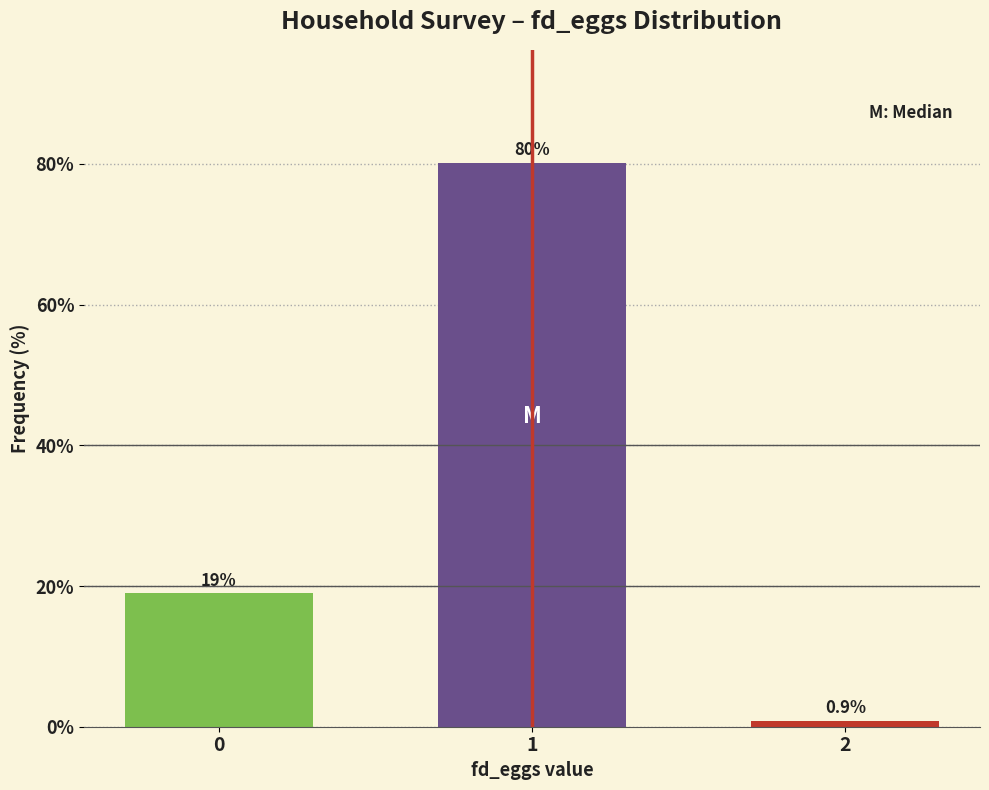

Reading left to right, what are all the values shown in this chart?

19.0	80.2	0.9